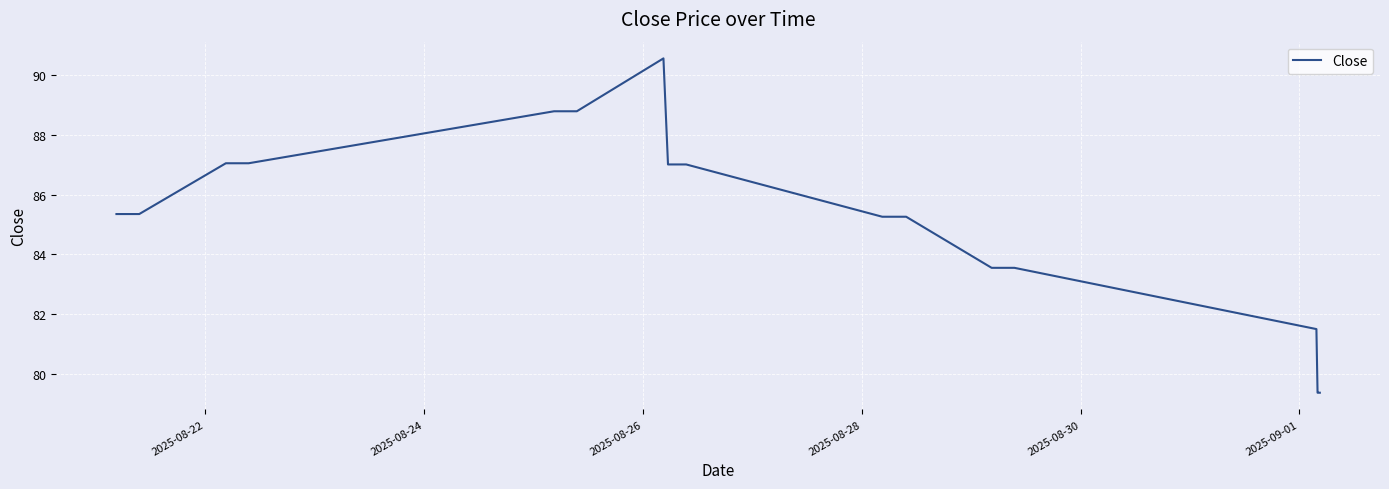

What is the difference between the maximum and minimum values?

11.2